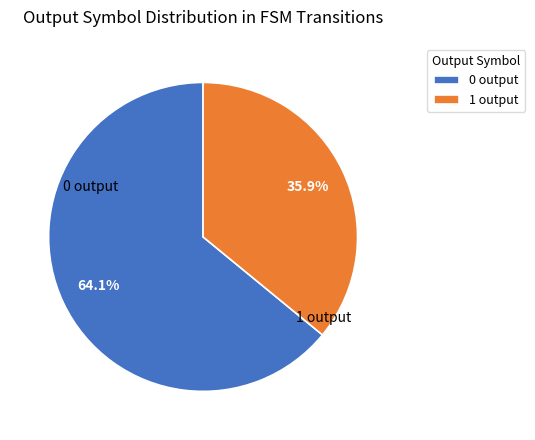

Count the number of slices in the pie.

2